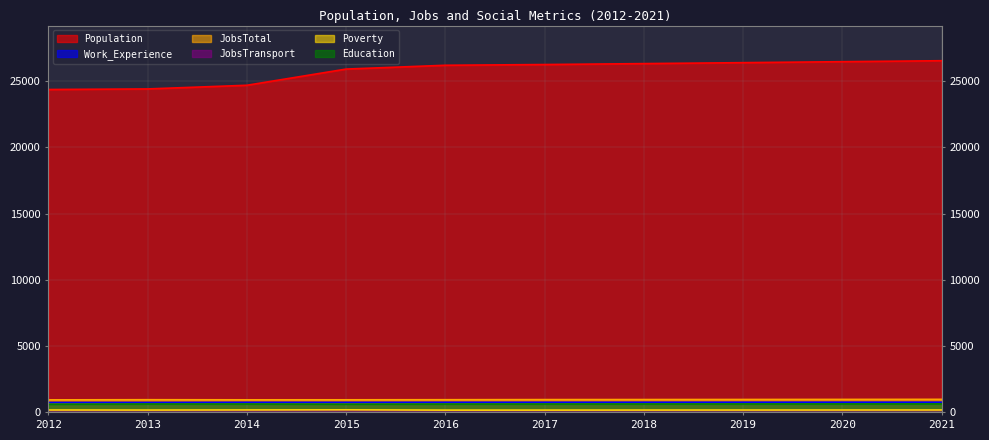

Reading left to right, list all the values displayed in this chart.

Population: 2012=24373	2013=24416	2014=24693	2015=25916	2016=26203	2017=26258	2018=26328	2019=26400	2020=26473	2021=26546
Work_Experience: 2012=748	2013=747	2014=758	2015=755	2016=760	2017=761	2018=763	2019=765	2020=767	2021=768
JobsTotal: 2012=943	2013=955	2014=947	2015=948	2016=955	2017=964	2018=968	2019=973	2020=978	2021=983
JobsTransport: 2012=120	2013=125	2014=117	2015=114	2016=119	2017=121	2018=122	2019=124	2020=125	2021=127
Poverty: 2012=178	2013=173	2014=181	2015=190	2016=169	2017=170	2018=173	2019=175	2020=177	2021=179
Education: 2012=614	2013=632	2014=631	2015=618	2016=628	2017=631	2018=633	2019=635	2020=637	2021=639